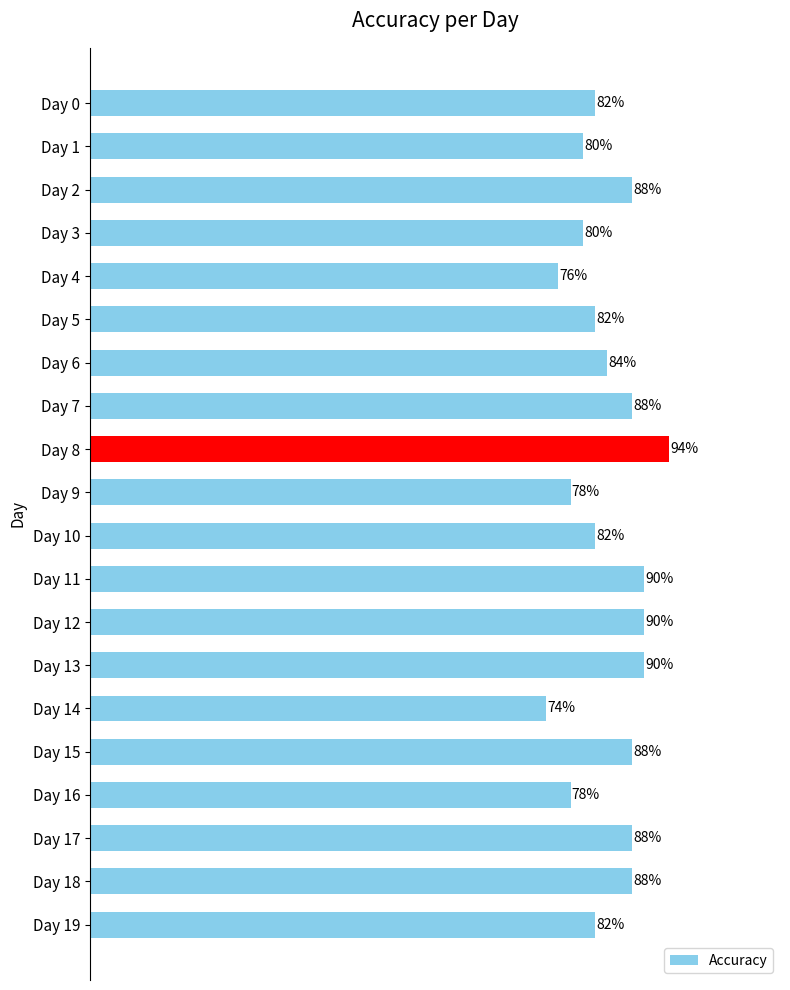

What is the sum of all values?

16.8